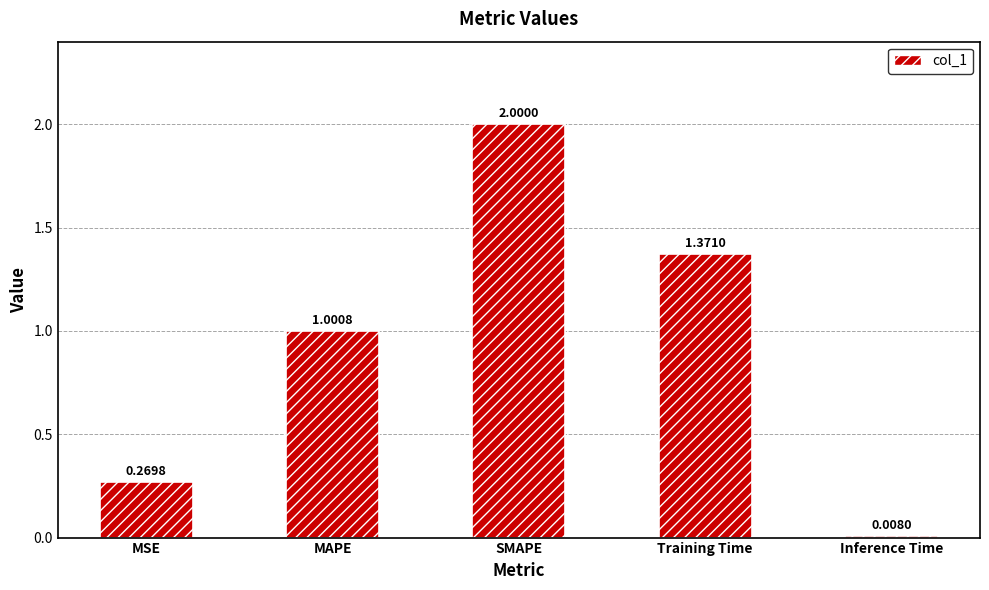

At which label is the value closest to 1?

MAPE